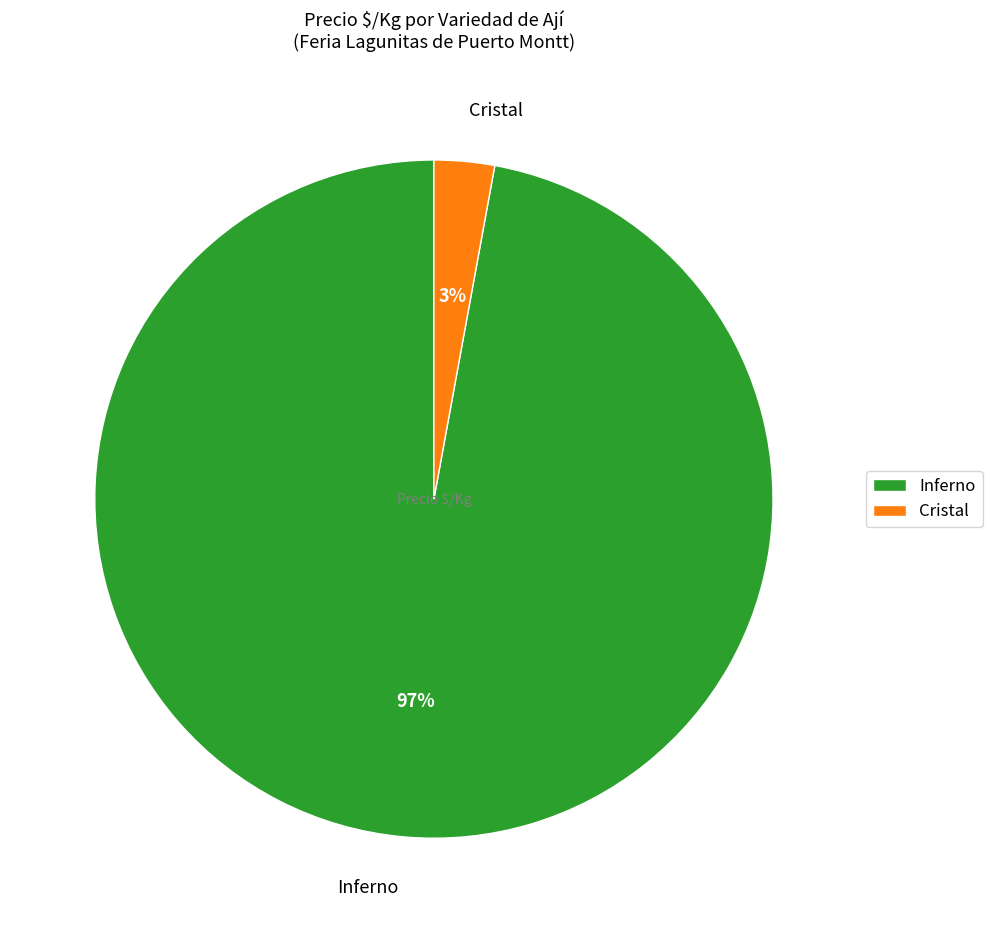

To the nearest percent, what is the combined percentage of Cristal and Inferno?

100%